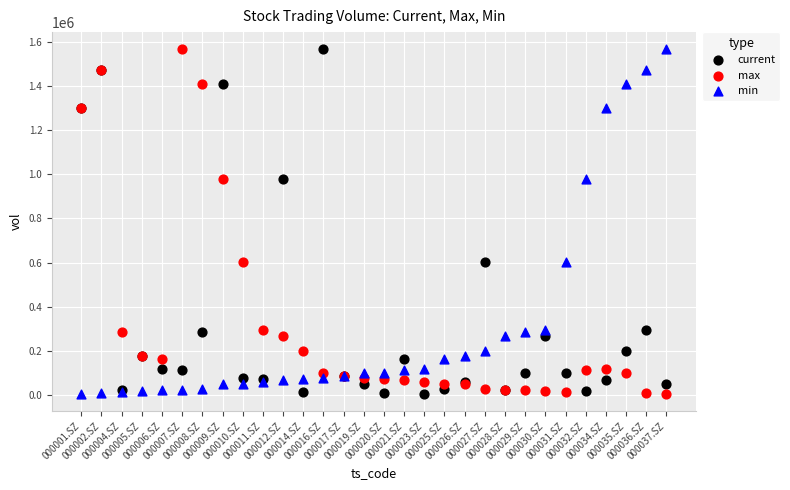

What are all the series names shown in the legend?

current, max, min